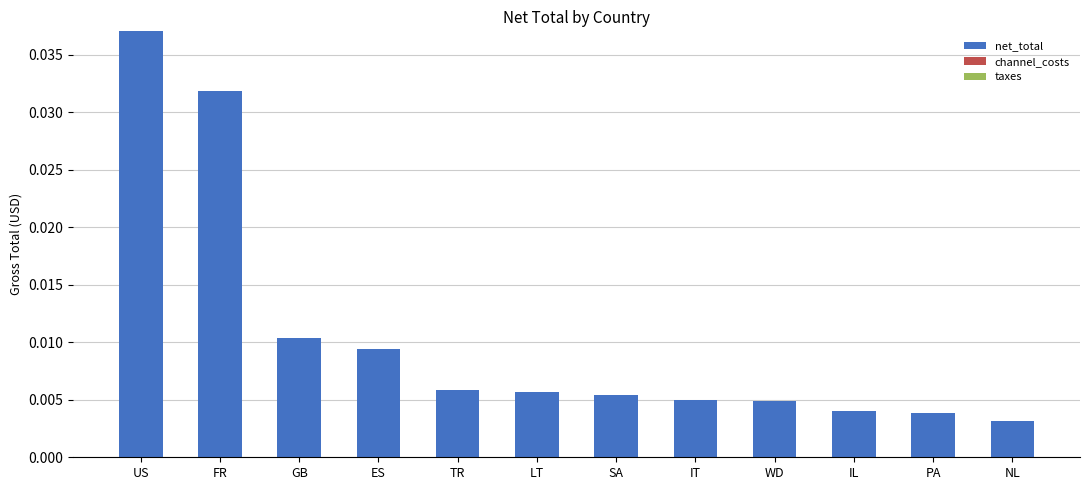

Are the bars grouped side by side (vs. stacked)?

No